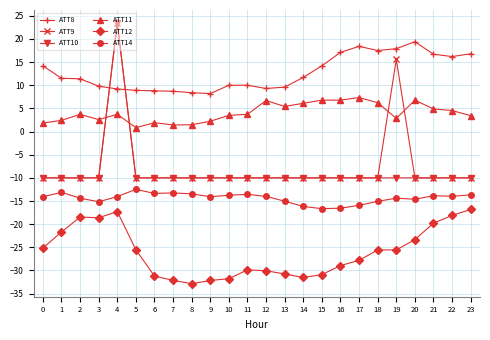

True or false: ATT12 and ATT8 cross at least once.

False